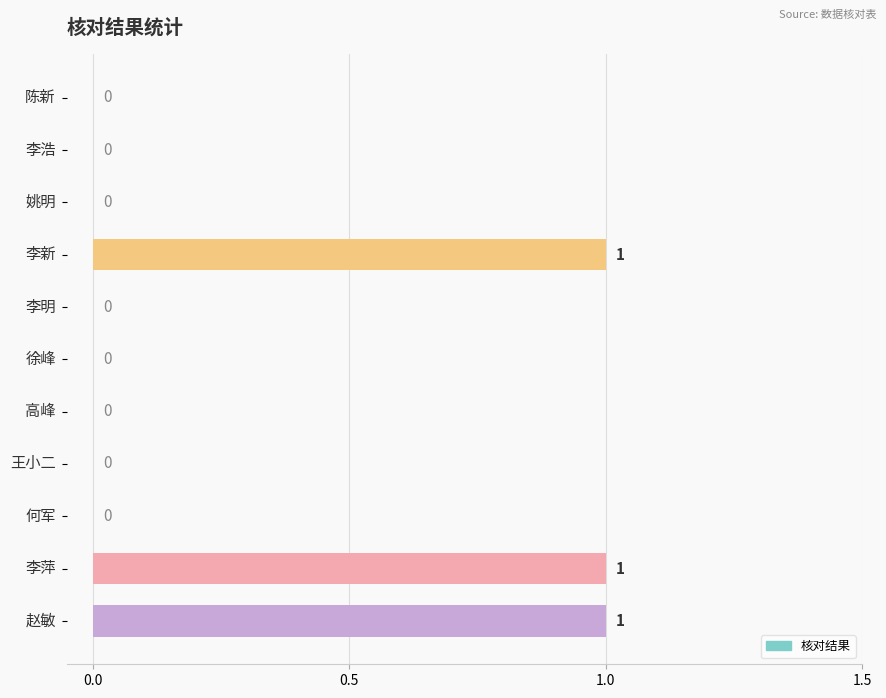

How many values are between 0 and 1?

11